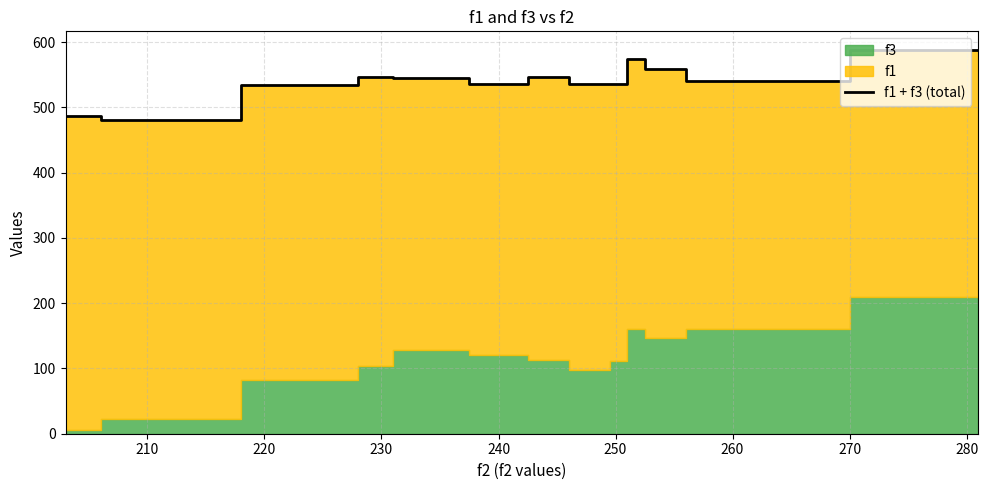

What is the maximum value for f1 + f3 (total)?

587.0